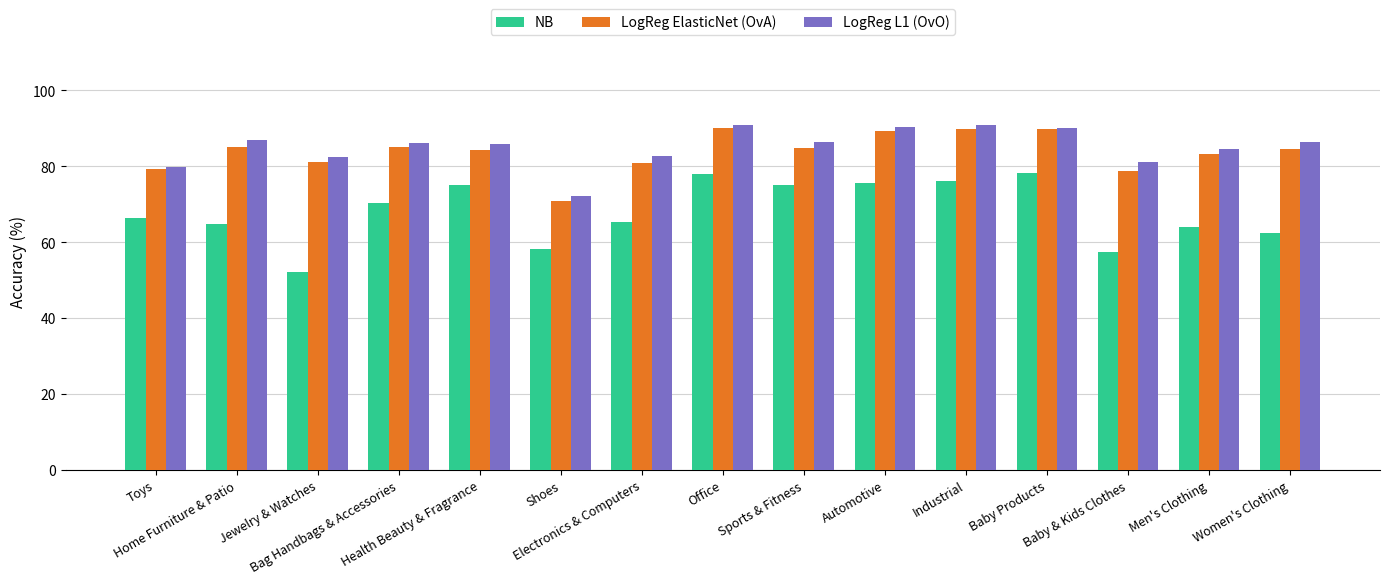

Between Sports & Fitness and Industrial, which series saw the biggest shift?

LogReg ElasticNet (OvA)